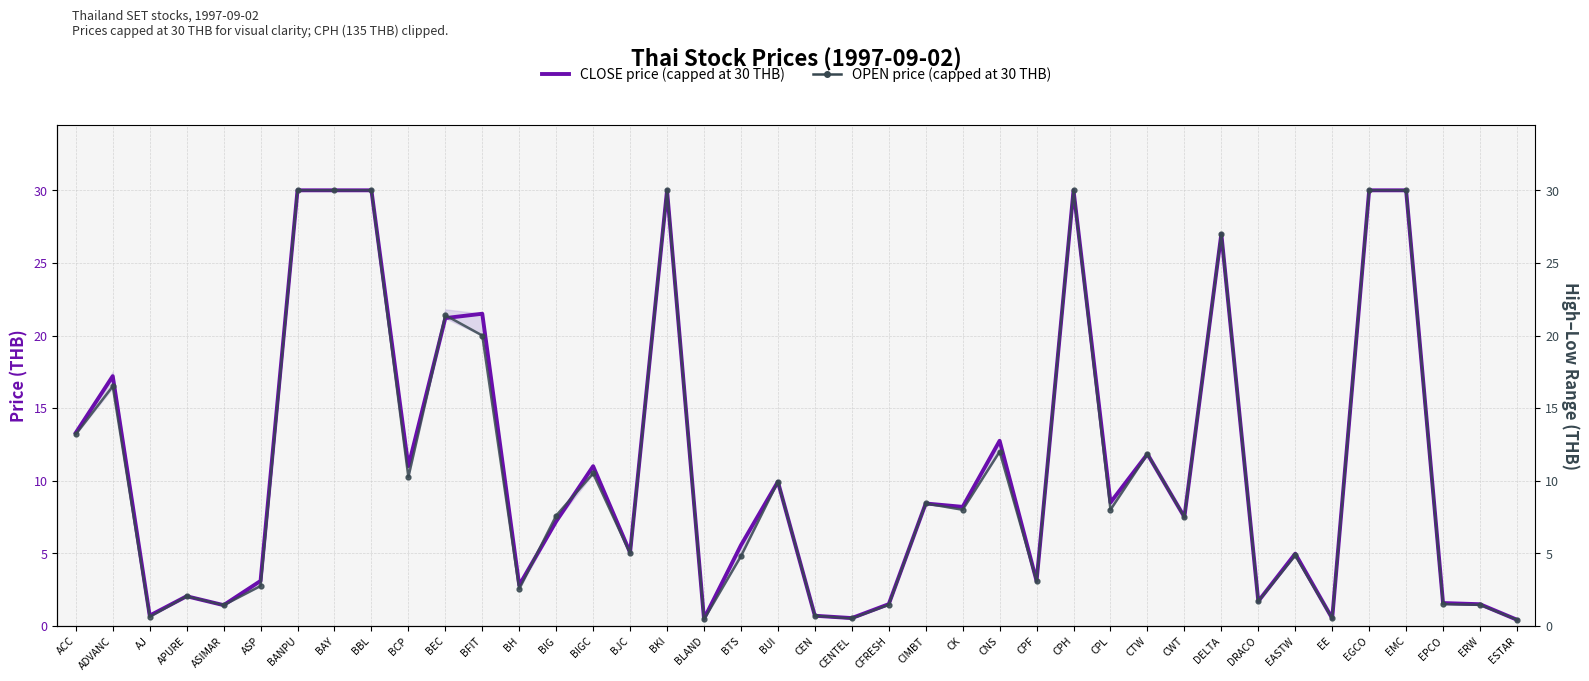

Read the OPEN price (capped at 30 THB) value at BEC.

21.4